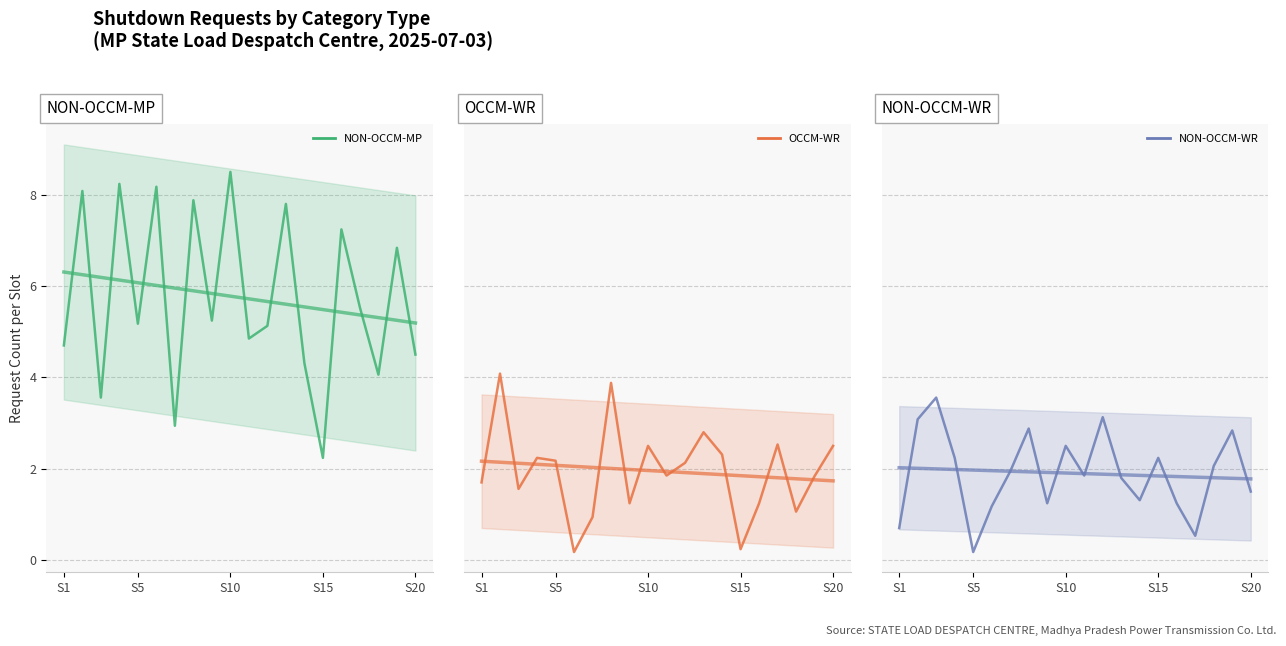

After their last crossing, which series has the higher values: OCCM-WR trend or OCCM-WR?

OCCM-WR